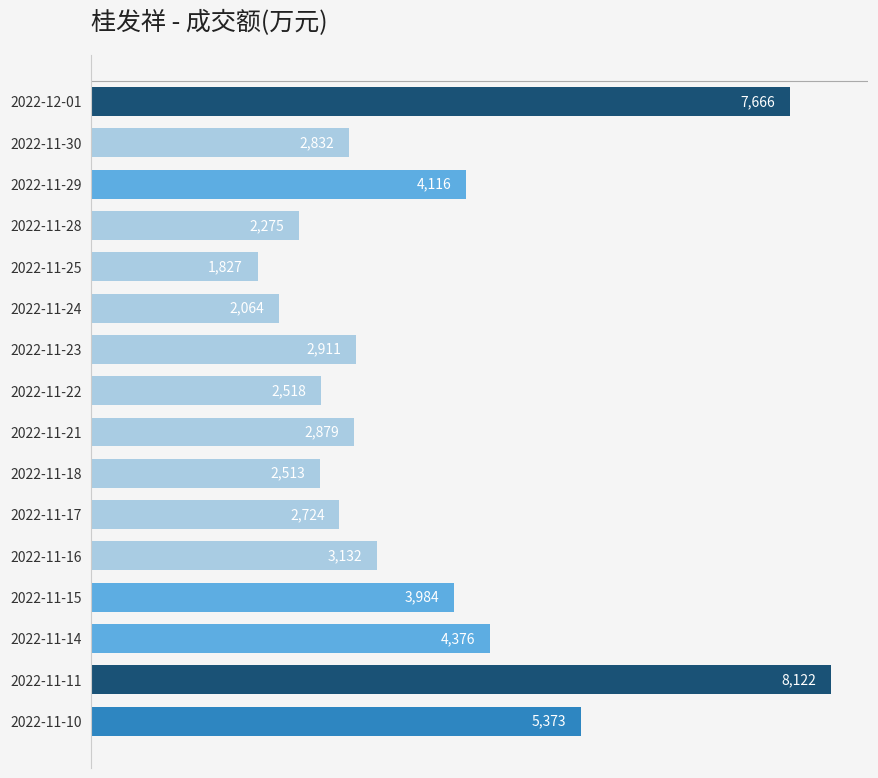

List the labels in order of value, smallest first.

2022-11-25, 2022-11-24, 2022-11-28, 2022-11-18, 2022-11-22, 2022-11-17, 2022-11-30, 2022-11-21, 2022-11-23, 2022-11-16, 2022-11-15, 2022-11-29, 2022-11-14, 2022-11-10, 2022-12-01, 2022-11-11